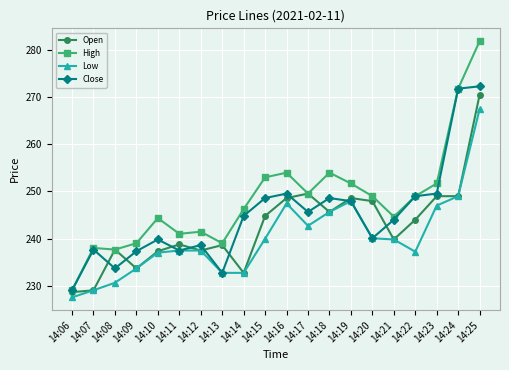

Which series changed the most between 14:21 and 14:23?

Open